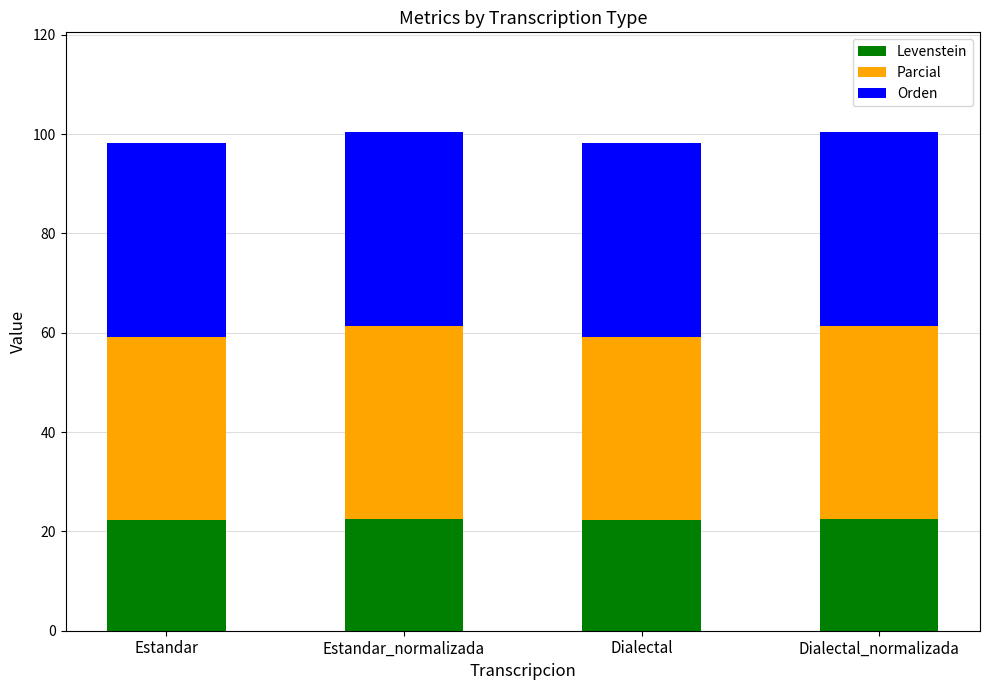

The value of Levenstein at Estandar_normalizada is 22.4. True or false?

True